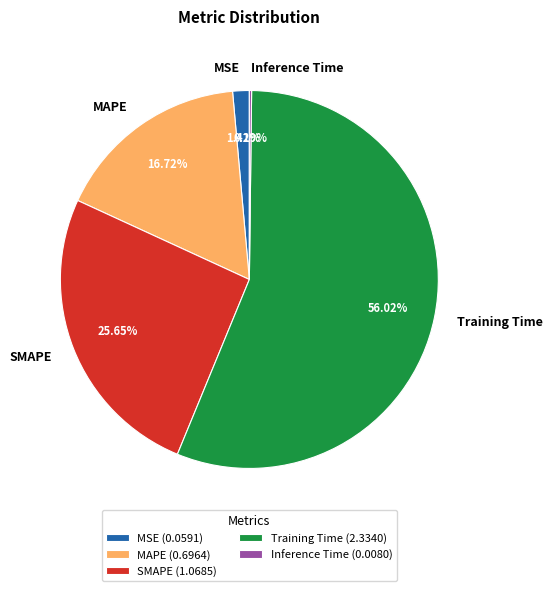

Which has a higher value, MAPE or MSE?

MAPE